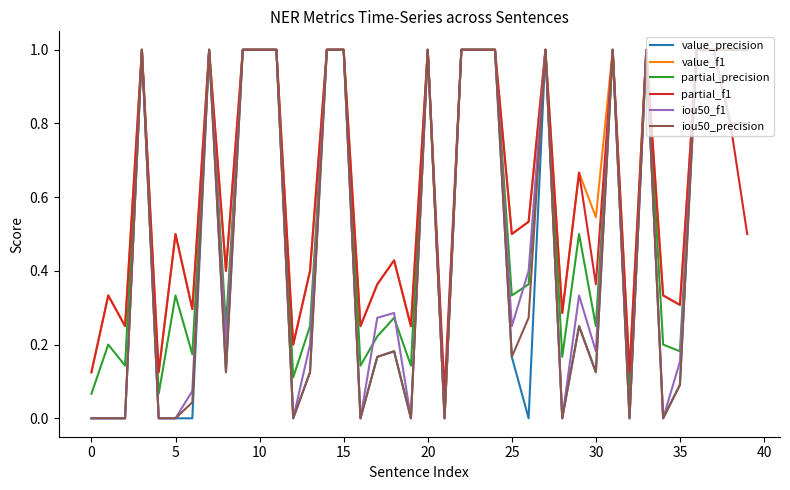

What is the greatest value displayed?

1.0